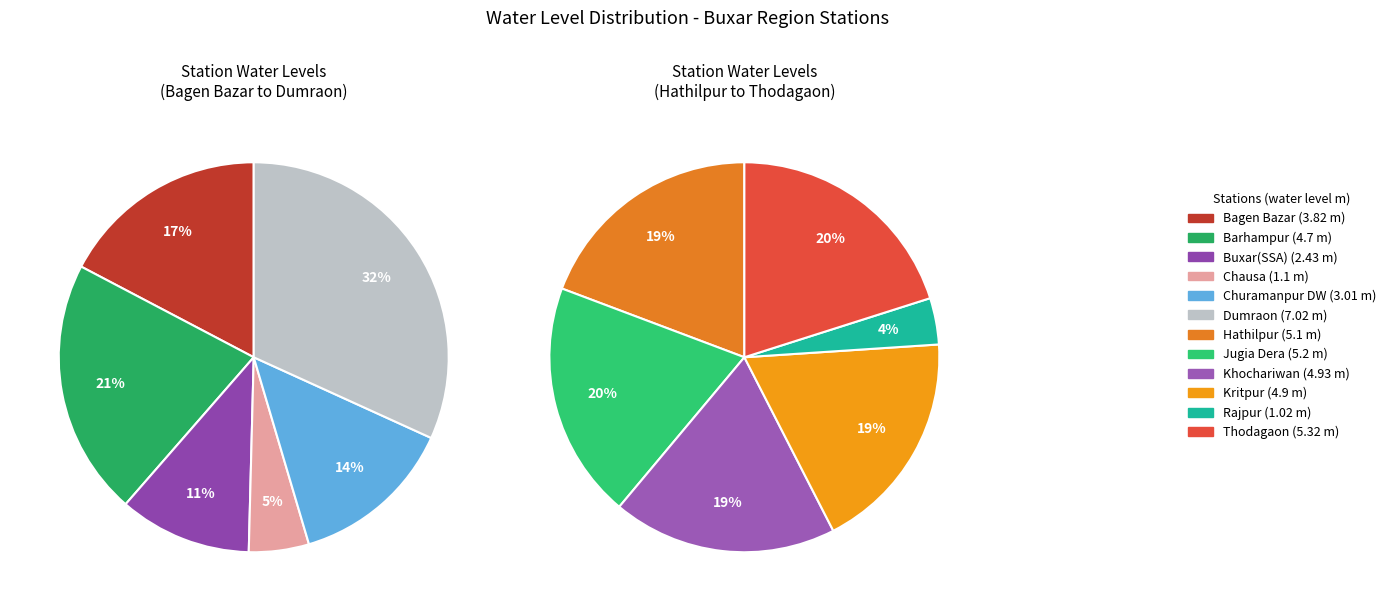

How many segments does this pie chart have?

12